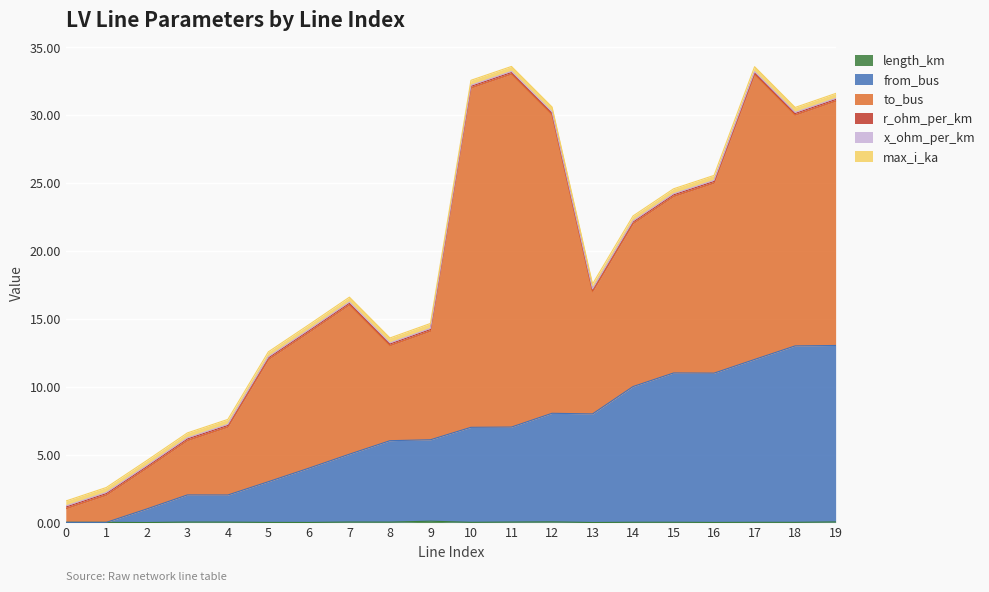

Between 19 and 16, which is larger?

19